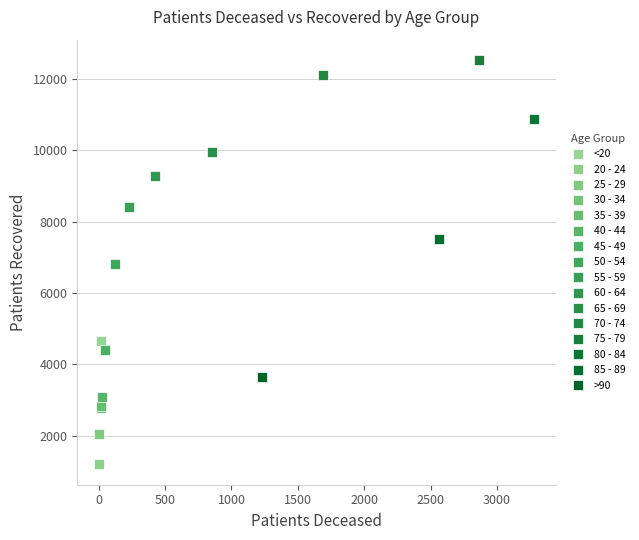

What are all the series names shown in the legend?

<20, 20 - 24, 25 - 29, 30 - 34, 35 - 39, 40 - 44, 45 - 49, 50 - 54, 55 - 59, 60 - 64, 65 - 69, 70 - 74, 75 - 79, 80 - 84, 85 - 89, >90